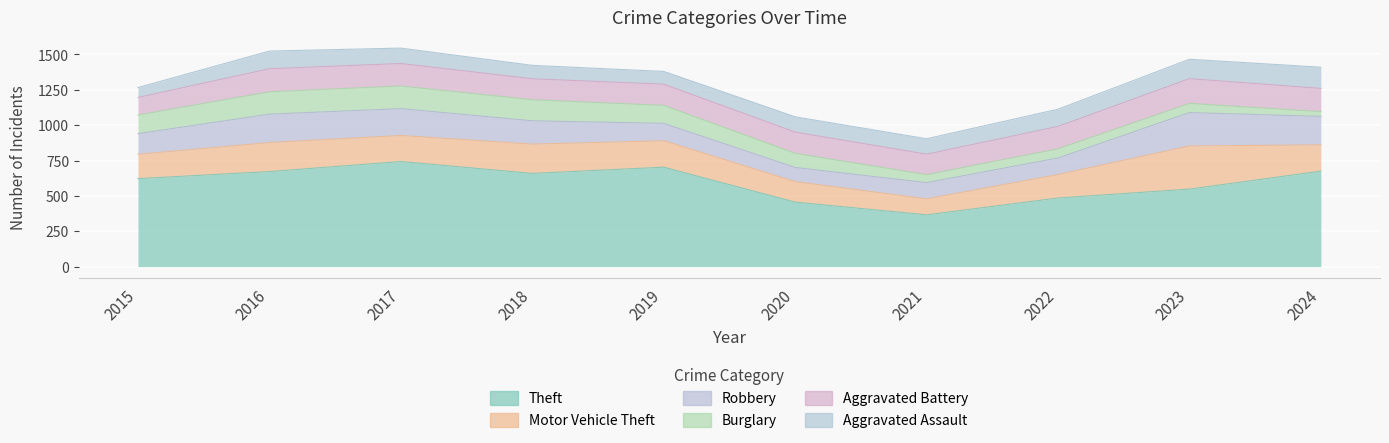

Read the Motor Vehicle Theft value at 2021.

113